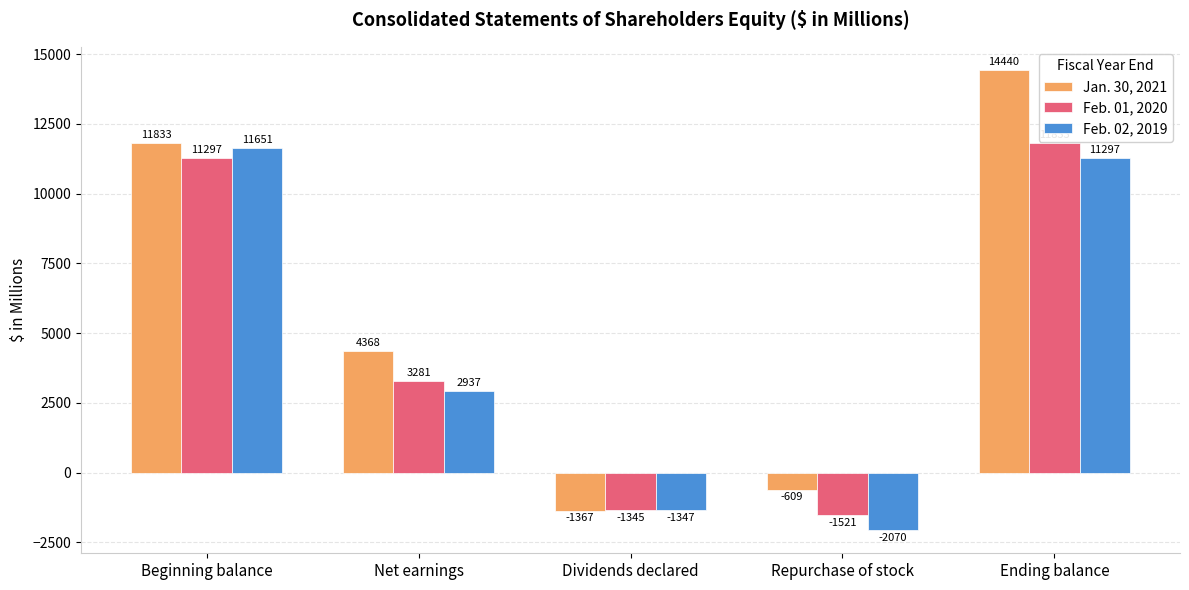

Where does the Jan. 30, 2021 series first go above 4368?

Beginning balance